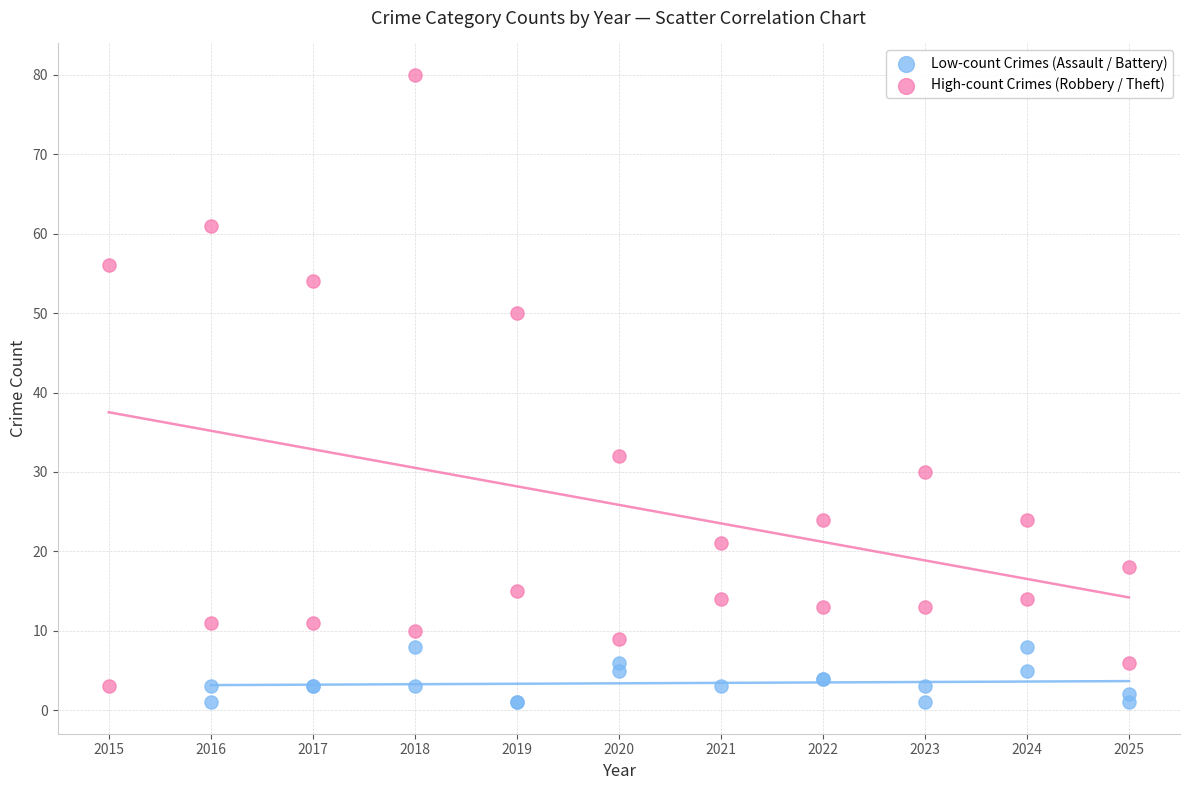

Which series contains the highest Y value?

High-count Crimes (Robbery / Theft)